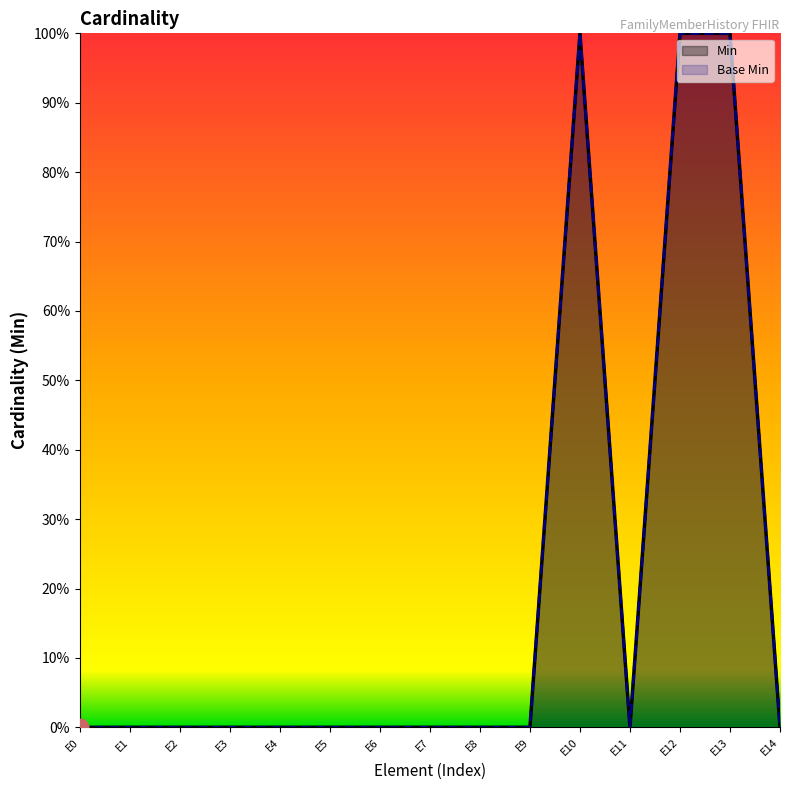

List the series in order of their peak value, highest first.

Min, Base Min